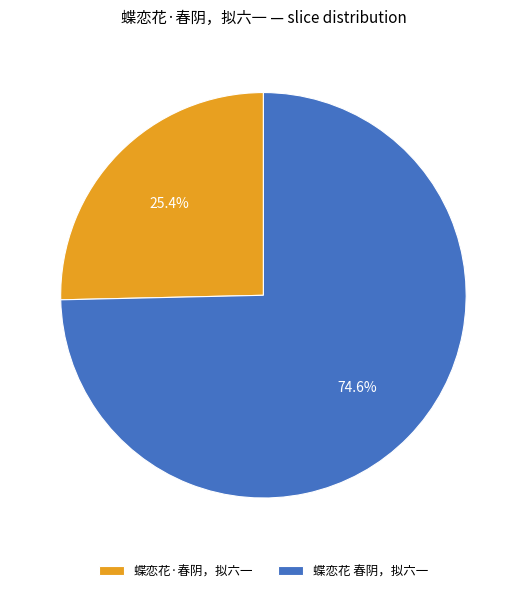

To the nearest percent, what is the difference between the largest and smallest slice percentages?

49%